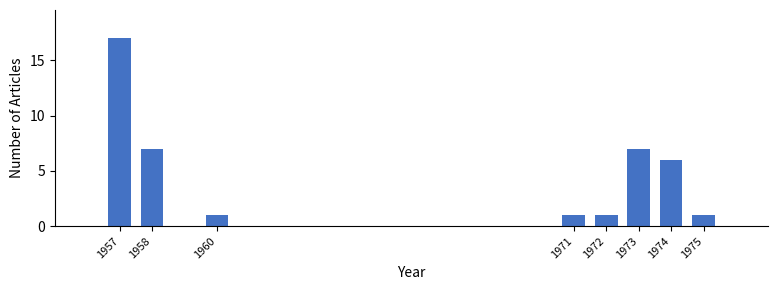

Reading right to left, list all the values displayed in this chart.

1	6	7	1	1	1	7	17